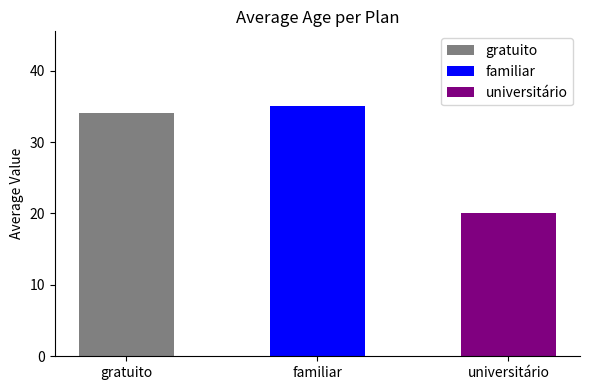

Read the value at universitário, to the nearest 5.

20